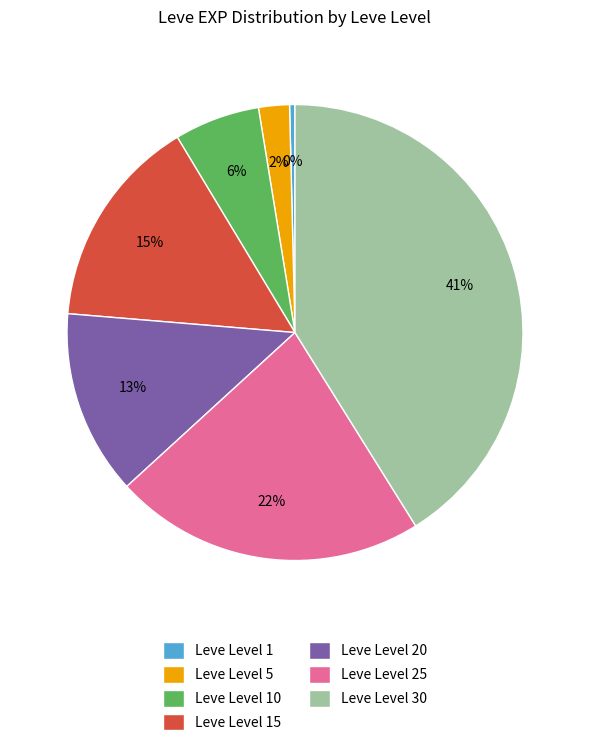

Which has a higher value, Leve Level 20 or Leve Level 25?

Leve Level 25